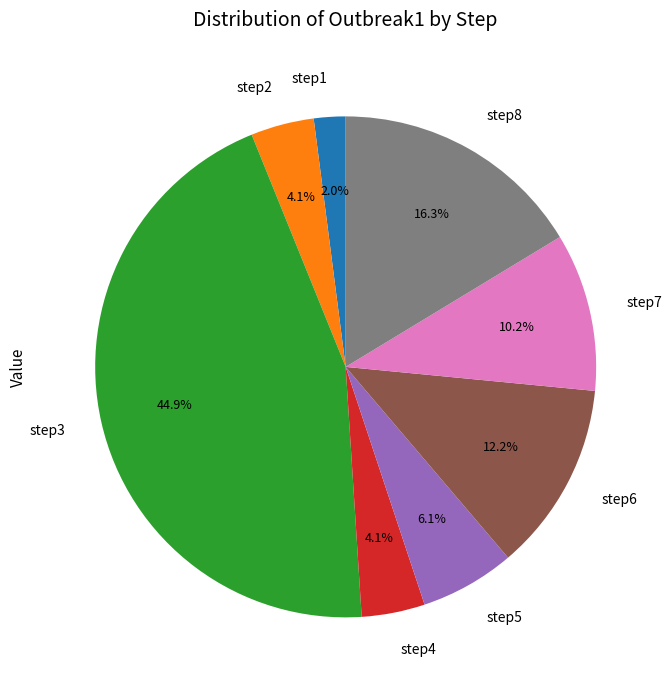

To the nearest percent, what portion does step4 represent?

4%